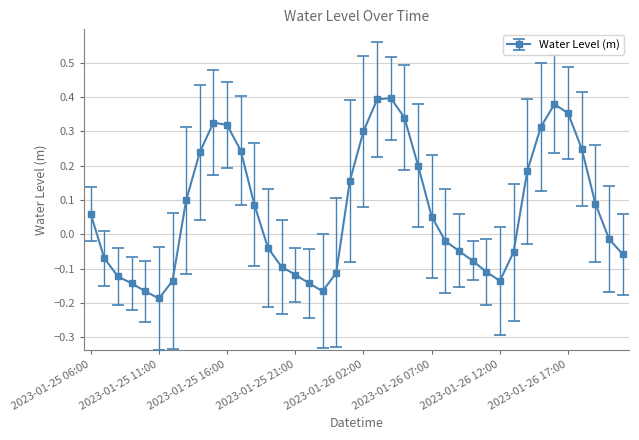

What is the difference between the second highest and second lowest values?

0.6